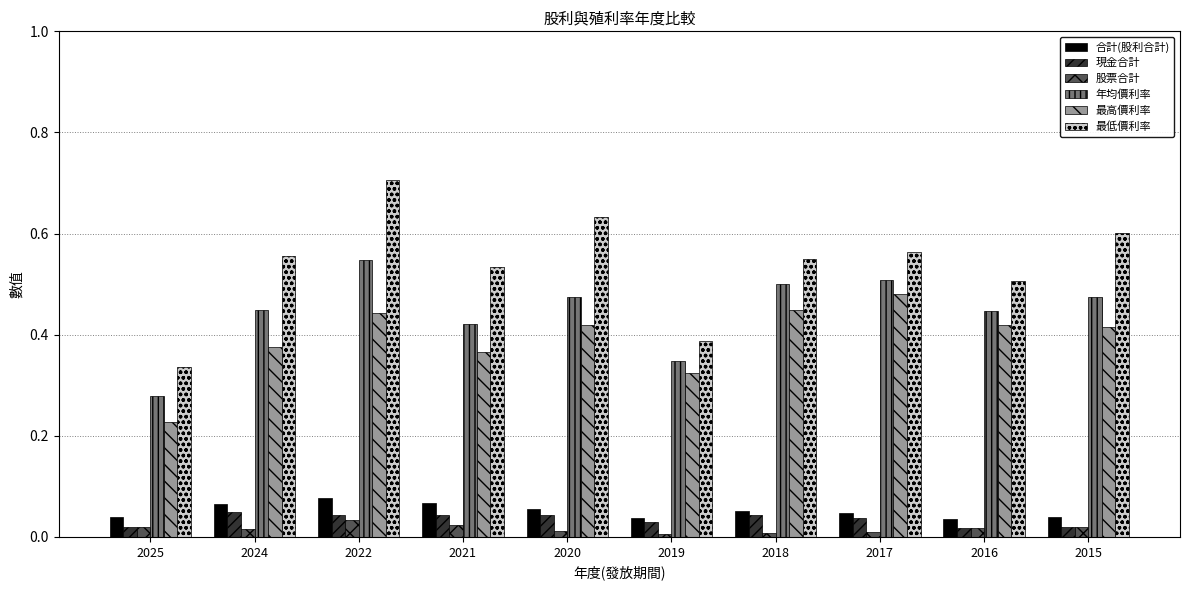

Which label corresponds to the largest value in the chart?

2022